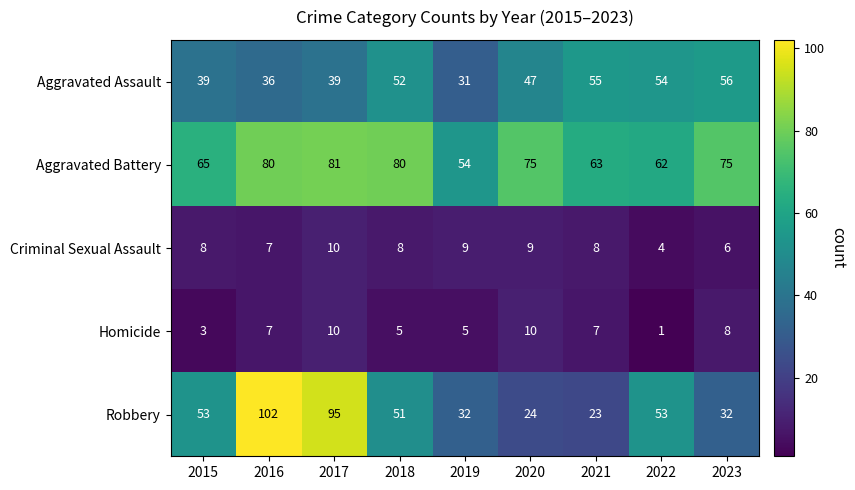

What is the minimum value for Aggravated Assault?

31